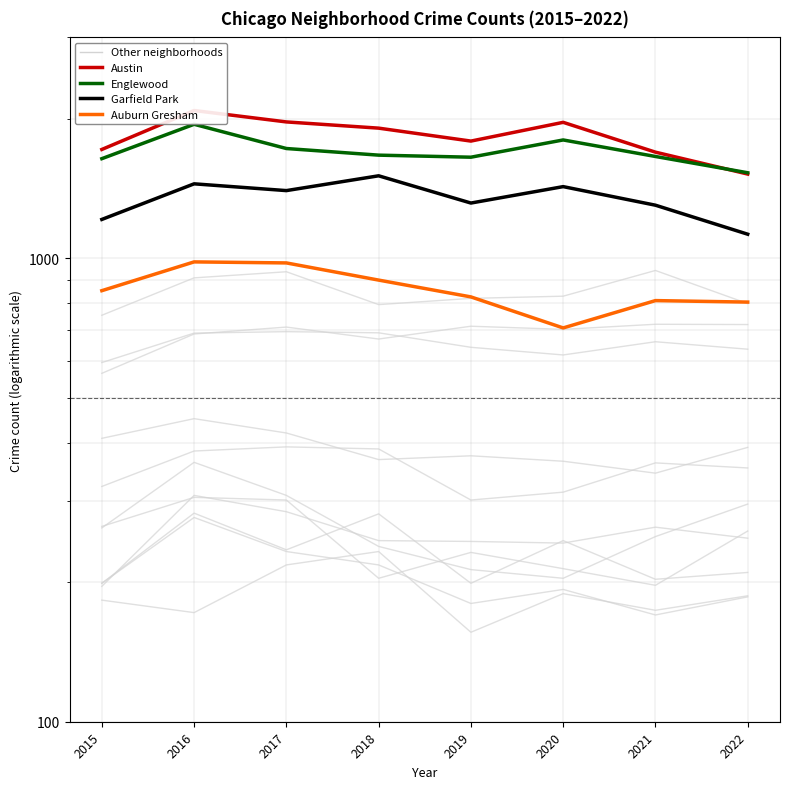

Does the chart display data point markers on the line(s)?

No